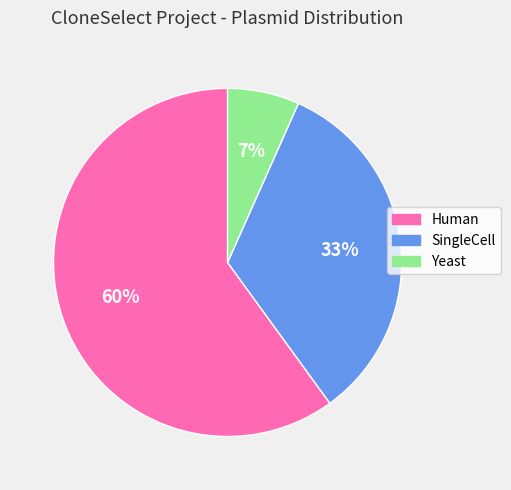

Do Human and Yeast together represent more than half of the pie?

Yes